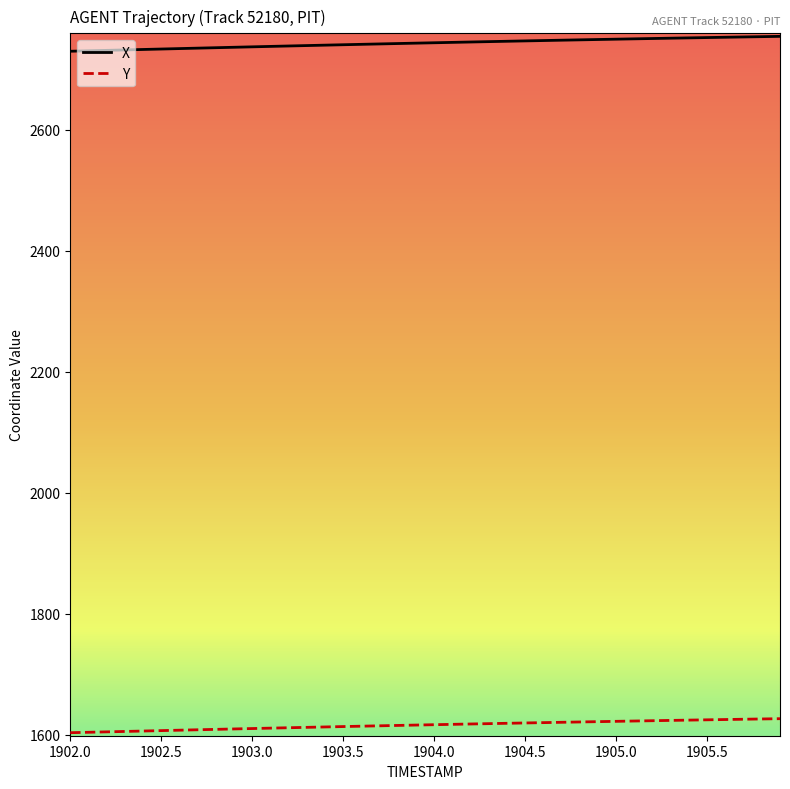

What is the greatest value displayed?

2754.4